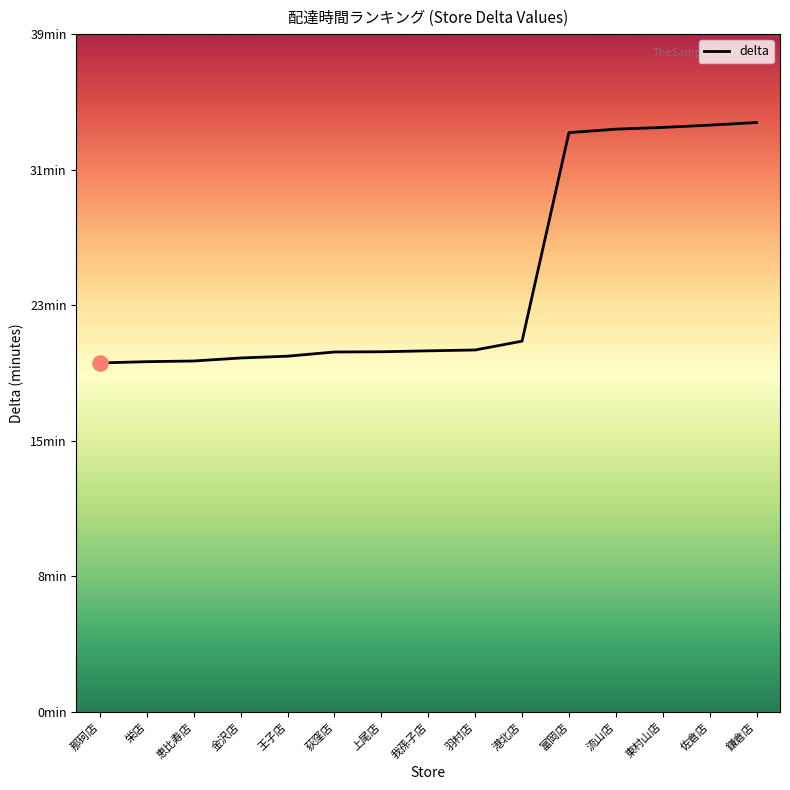

What is the change in value from 富岡店 to 佐倉店?

+0.4